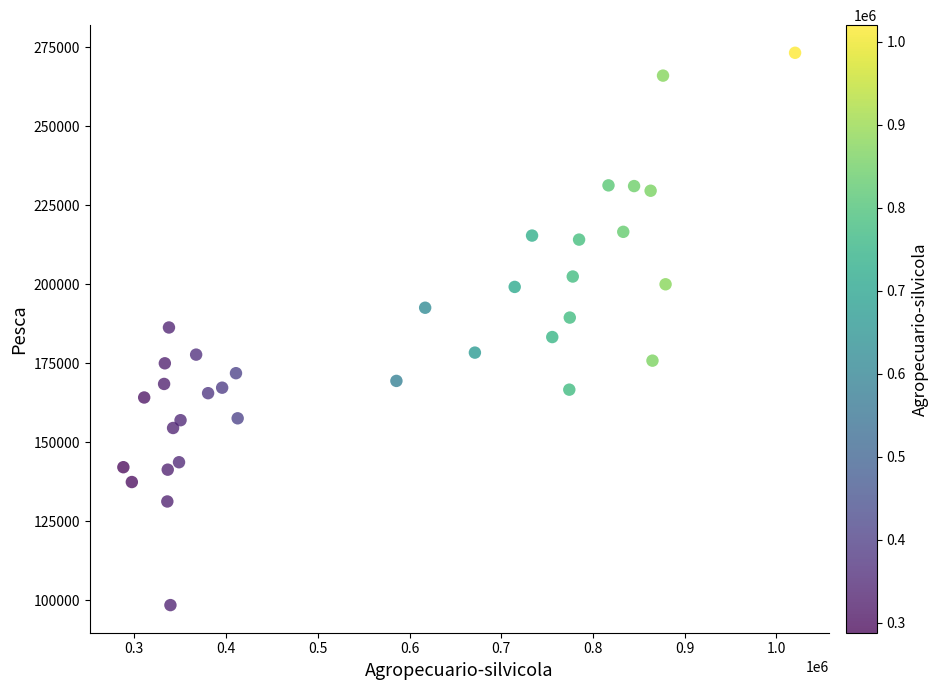

What is the range of Y values (max minus min)?

174758